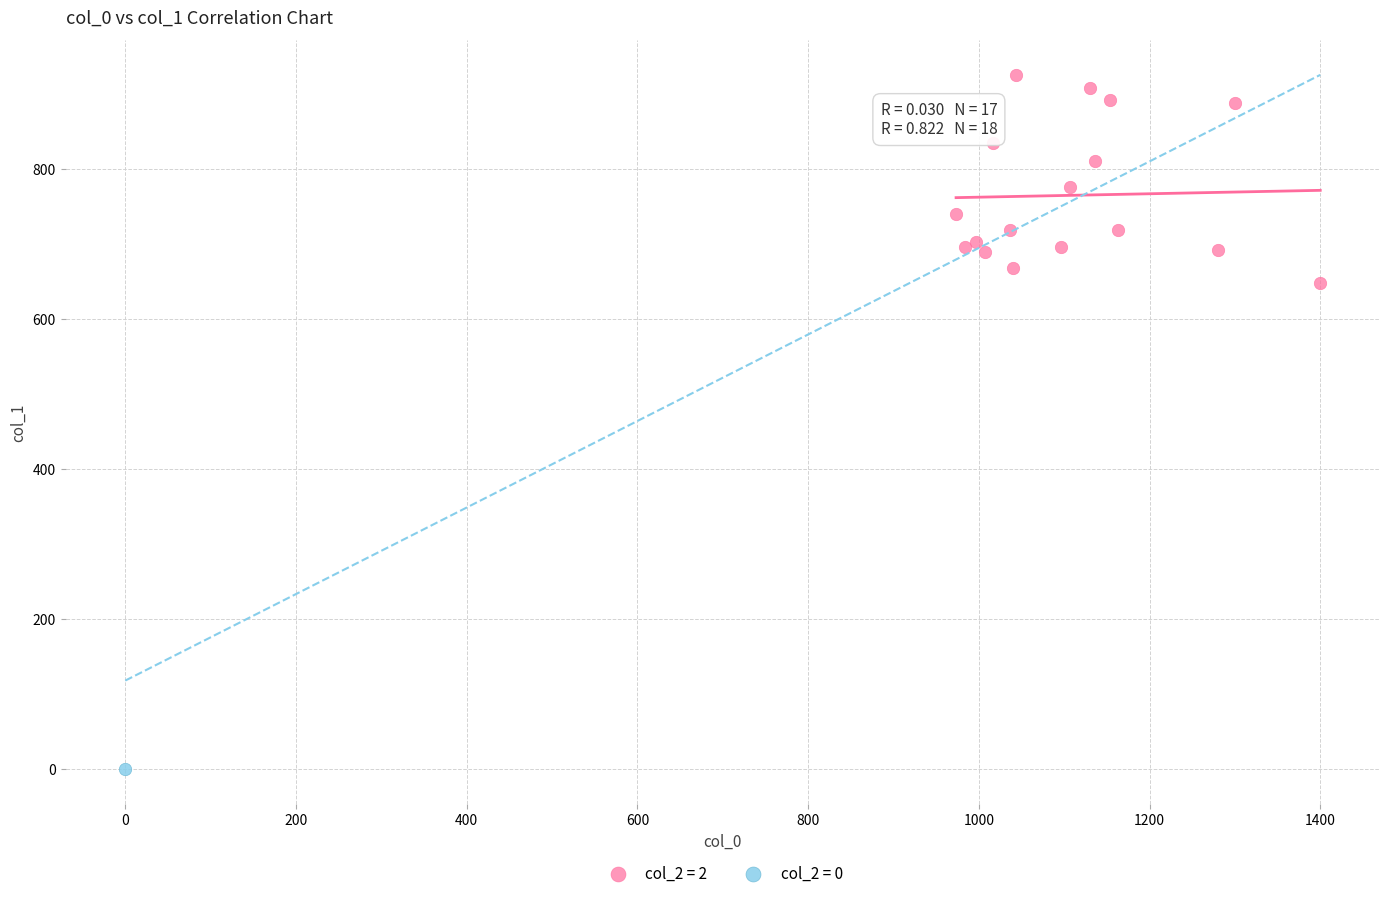

What are all the series names shown in the legend?

col_2 = 2, col_2 = 0